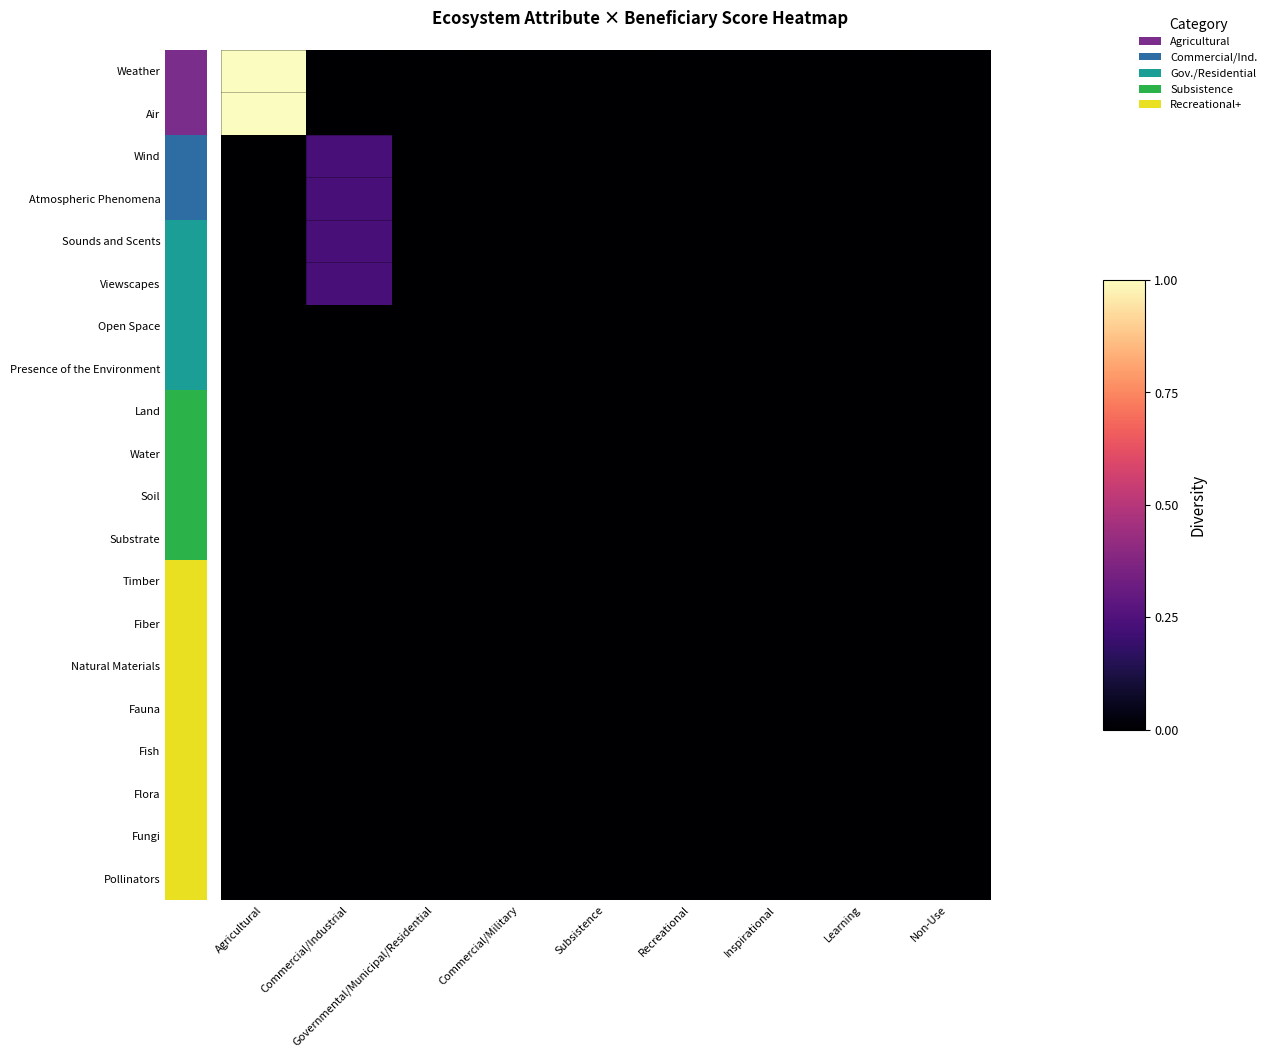

Between Agricultural and Commercial/Industrial, which series saw the biggest shift?

Weather